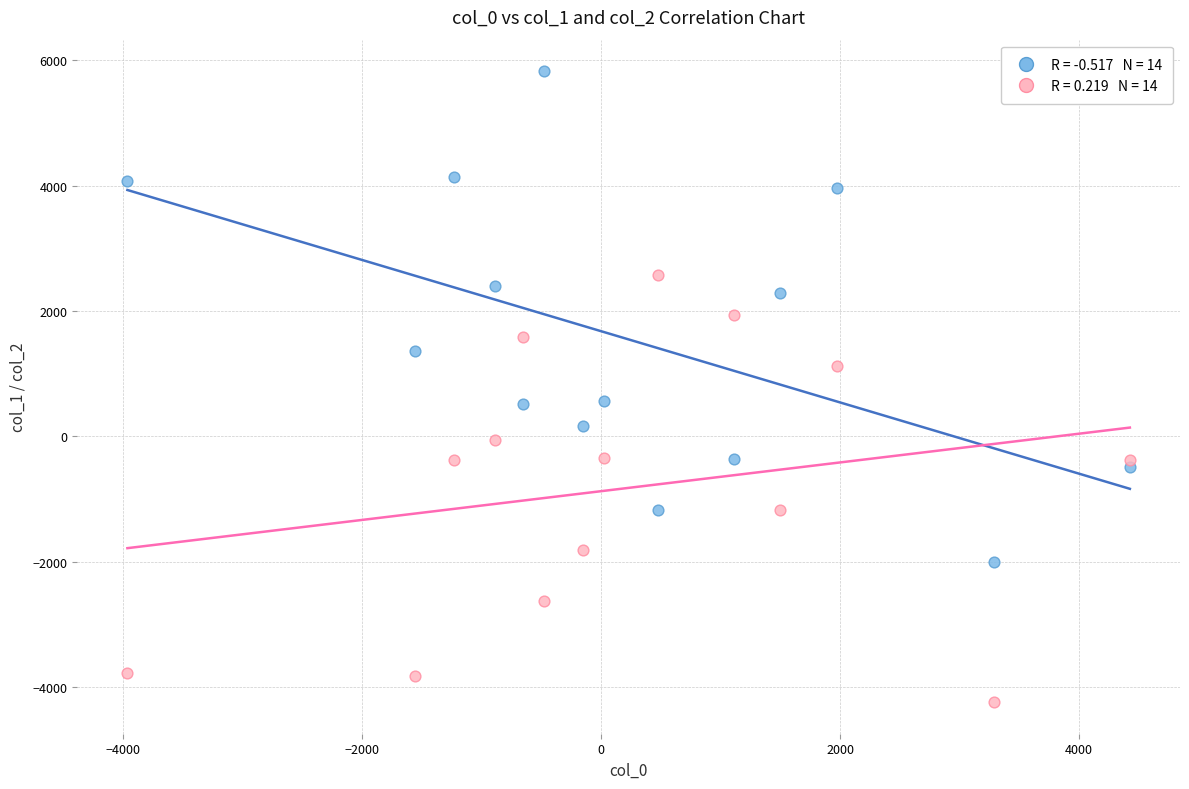

Across all data points, what is the range of Y values (max minus min)?

10064.7